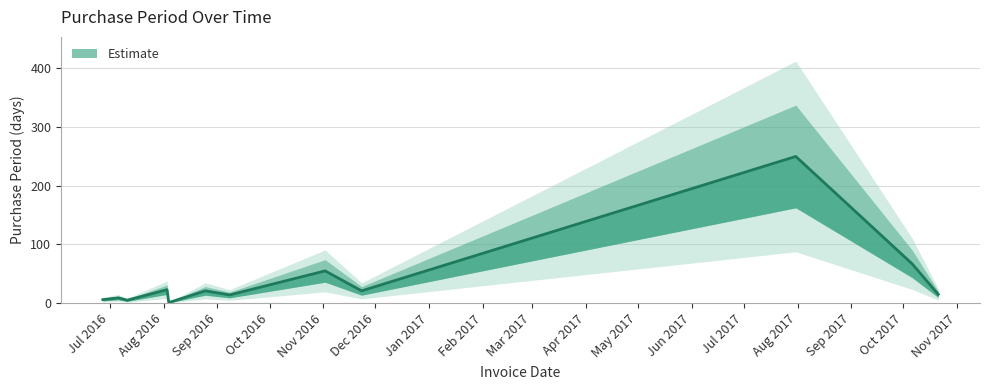

List the labels in order of value, largest first.

2017-07-31, 2017-10-06, 2016-11-02, 2016-08-03, 2016-08-25, 2016-11-23, 2017-10-21, 2016-09-08, 2016-07-06, 2016-06-27, 2016-07-11, 2016-08-04